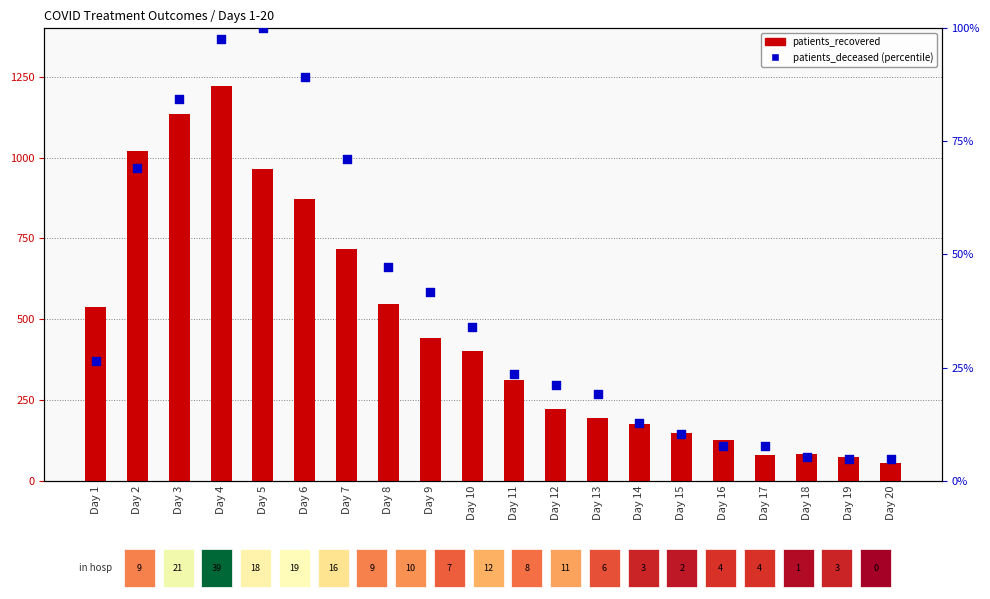

At how many categories does at least one series exceed 520?

8